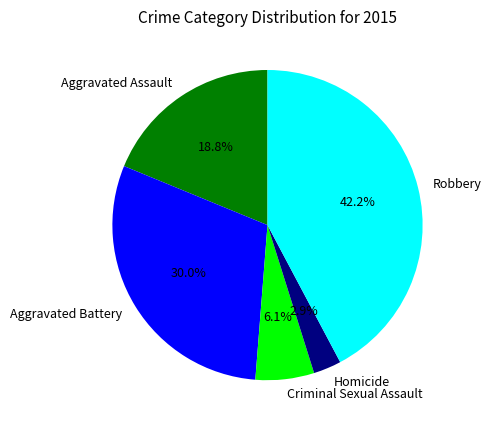

Rank the categories by value from lowest to highest.

Homicide, Criminal Sexual Assault, Aggravated Assault, Aggravated Battery, Robbery